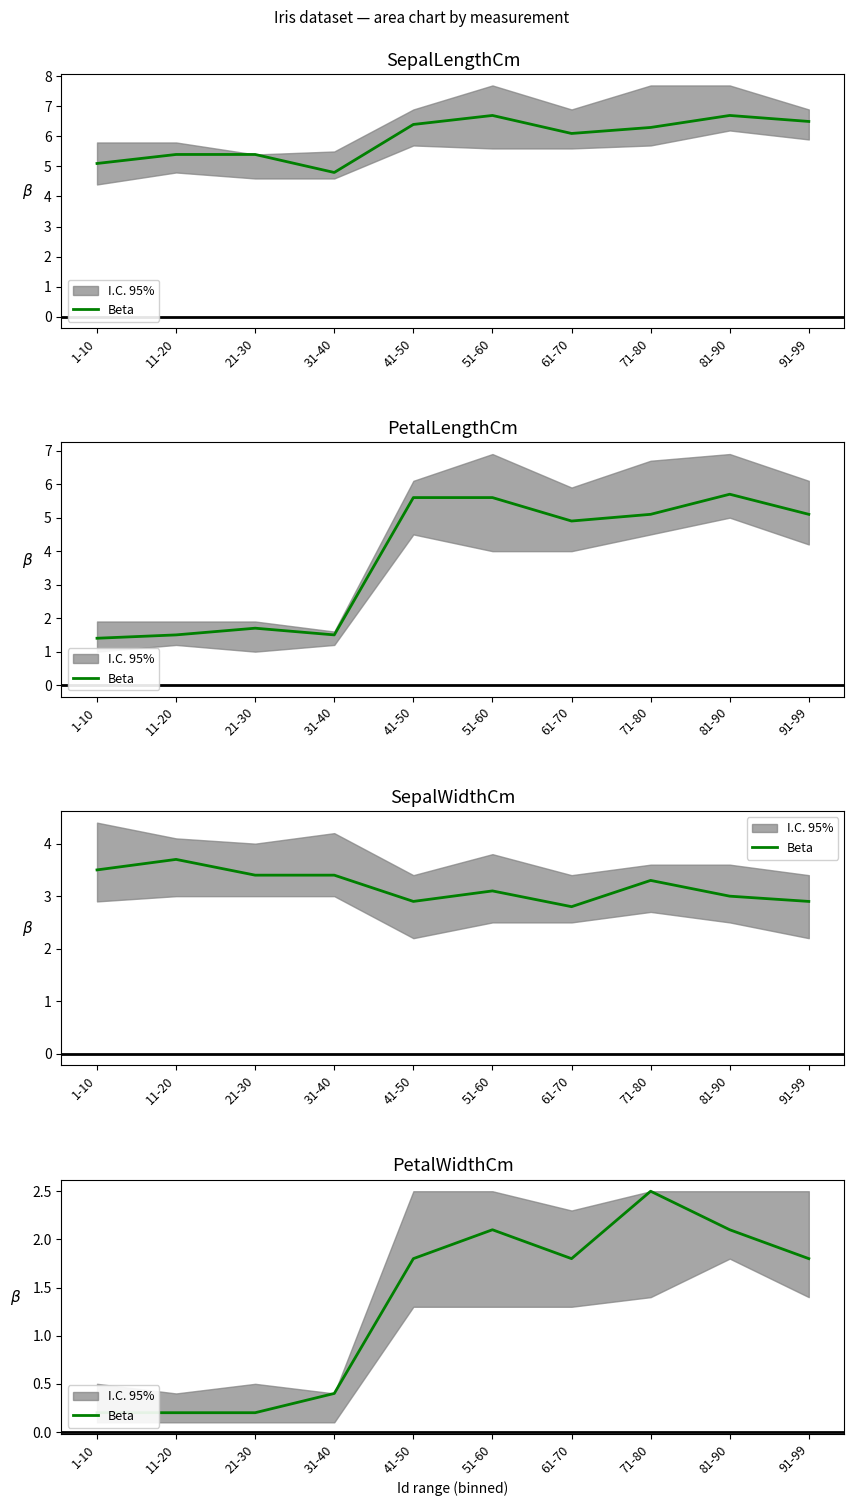

What is the difference between the maximum and minimum values?

2.3